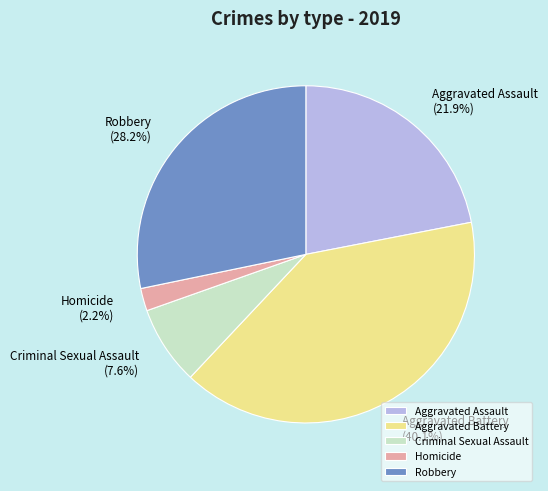

What is the largest slice in the pie chart?

Aggravated Battery